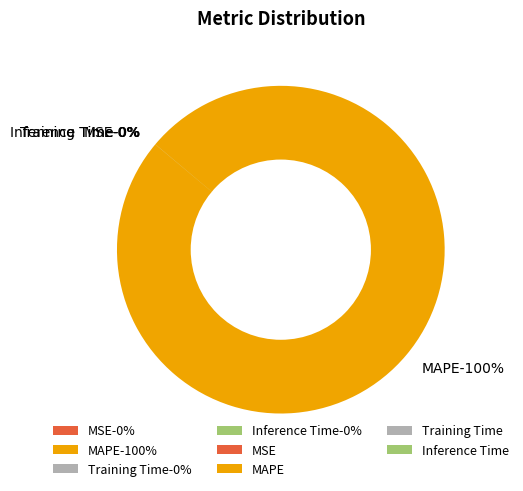

The Training Time slice represents 0% of the pie. True or false?

True